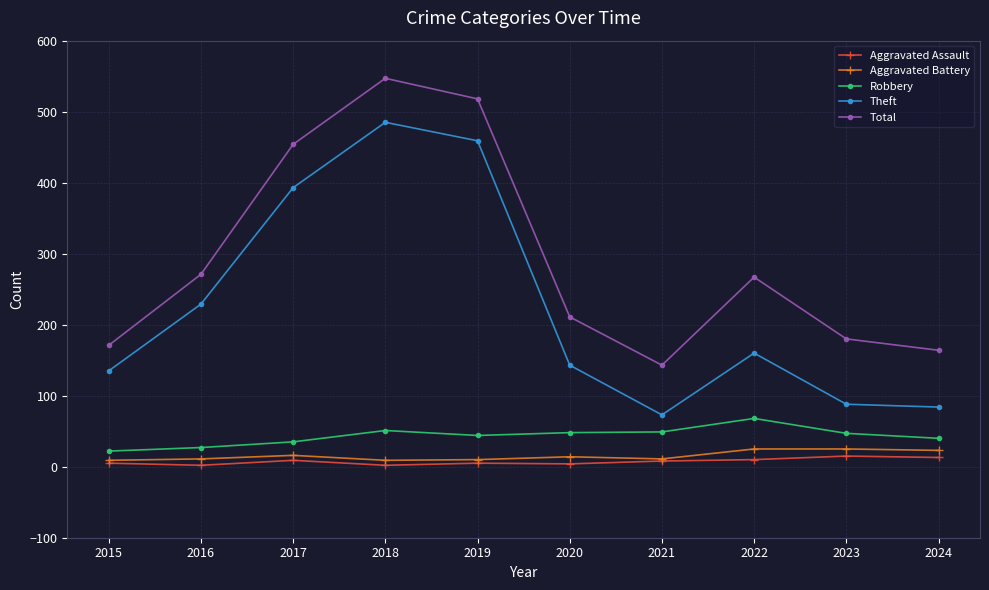

How many interior local peaks does the Theft series have?

2